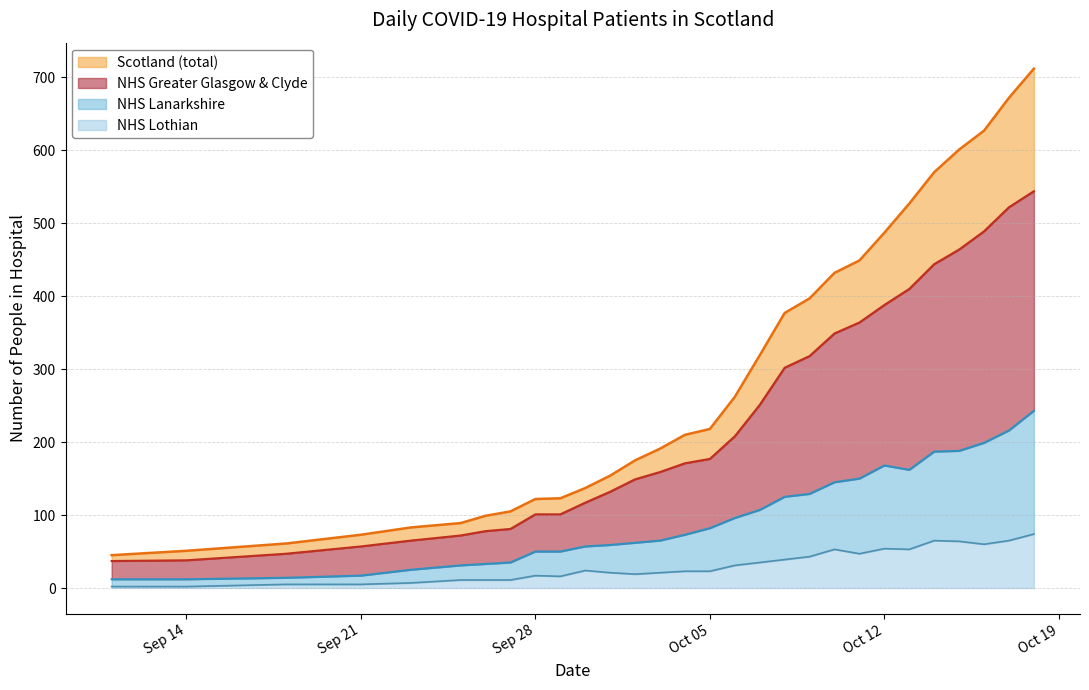

At which category is the sum across all series the highest?

2020-10-18